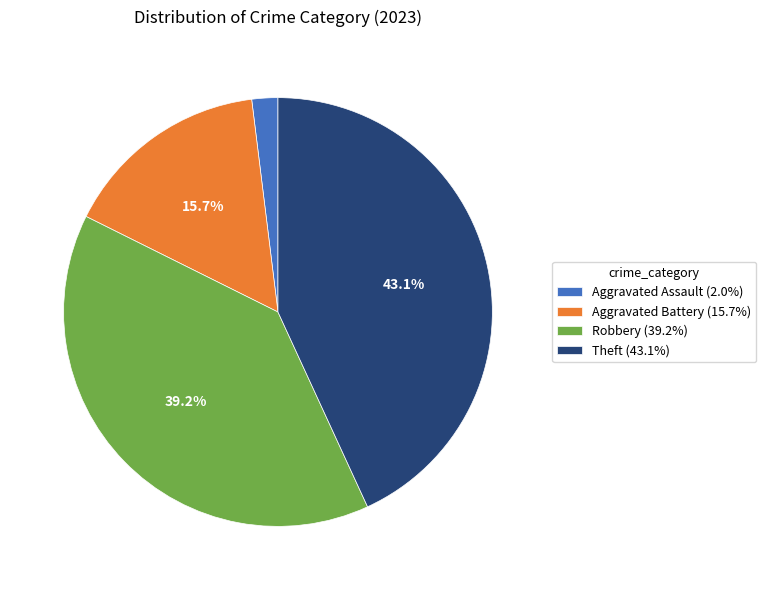

What portion of the pie excludes Theft (43.1%)?

56.9%